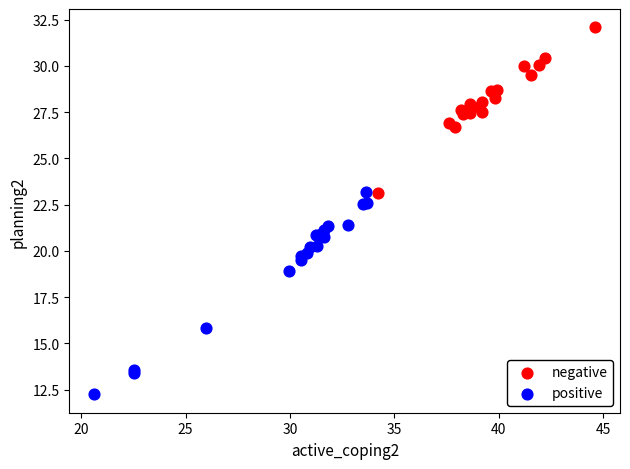

Which series reaches the minimum Y coordinate?

positive